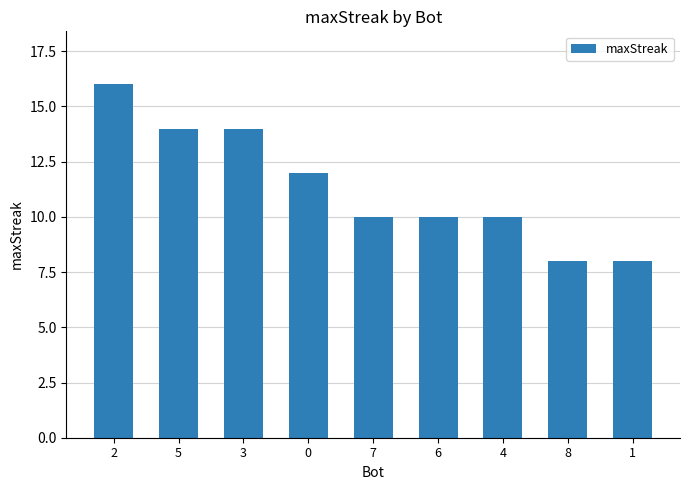

What is the value of the 2nd bar from the left?

14